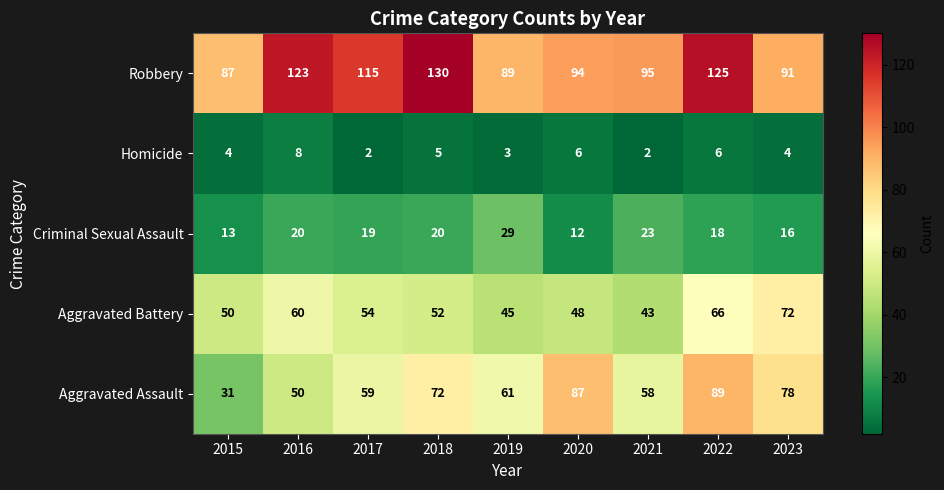

What is the approximate value of Robbery at 2021, to the nearest 10?

100